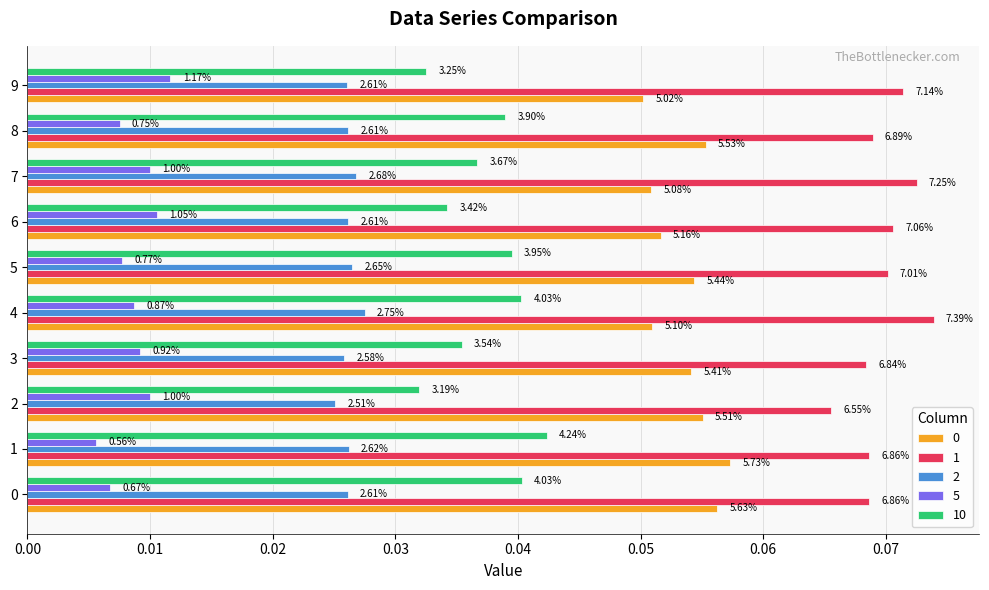

What are all the series names shown in the legend?

0, 1, 2, 5, 10